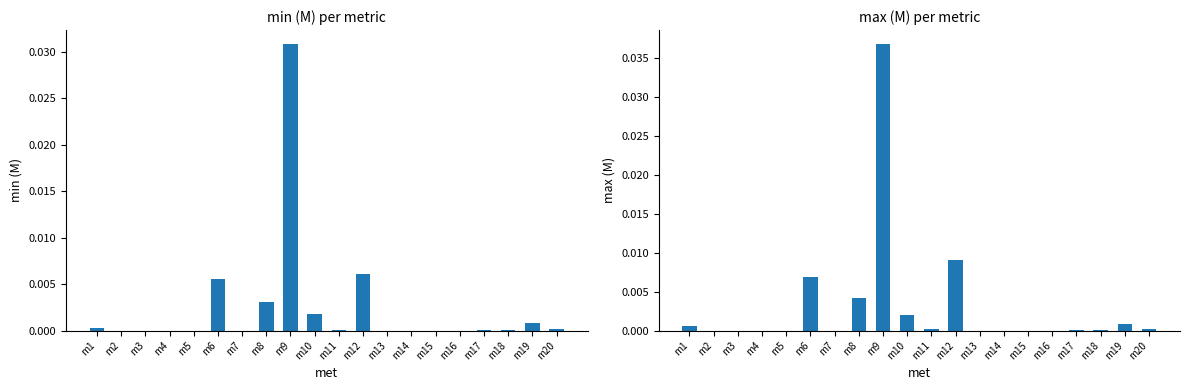

Which label corresponds to the largest value in the chart?

m9